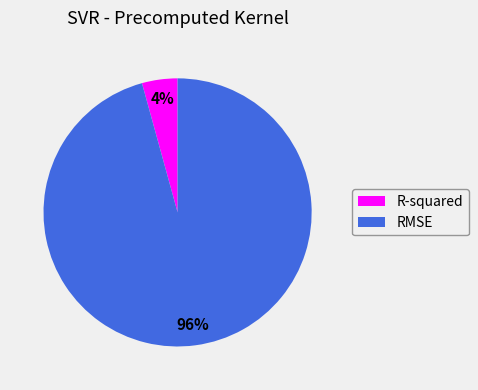

Is there a majority slice in this chart?

Yes